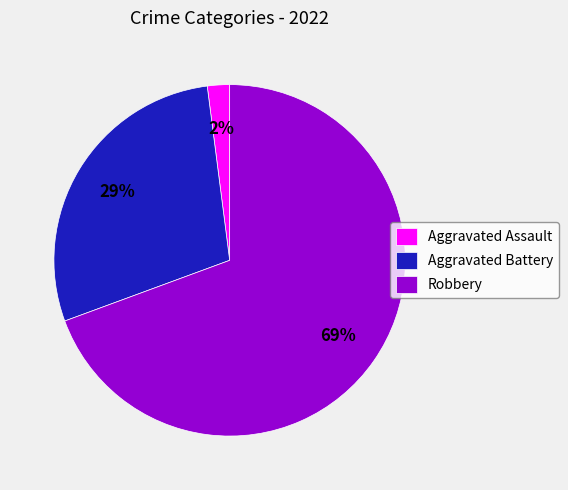

What is the largest slice in the pie chart?

Robbery